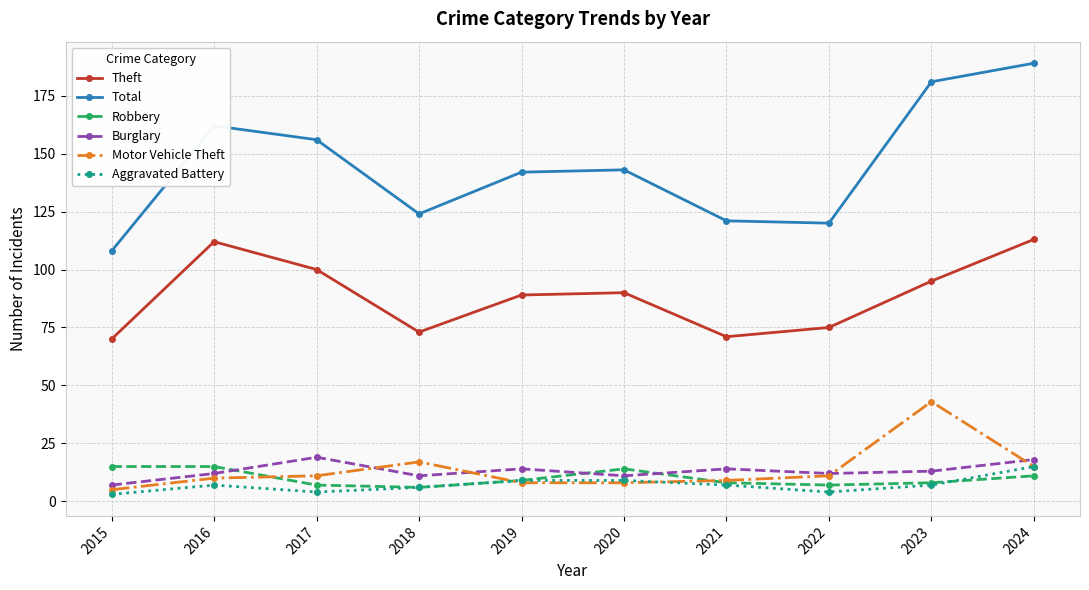

At which category does Total reach its first local peak?

2016